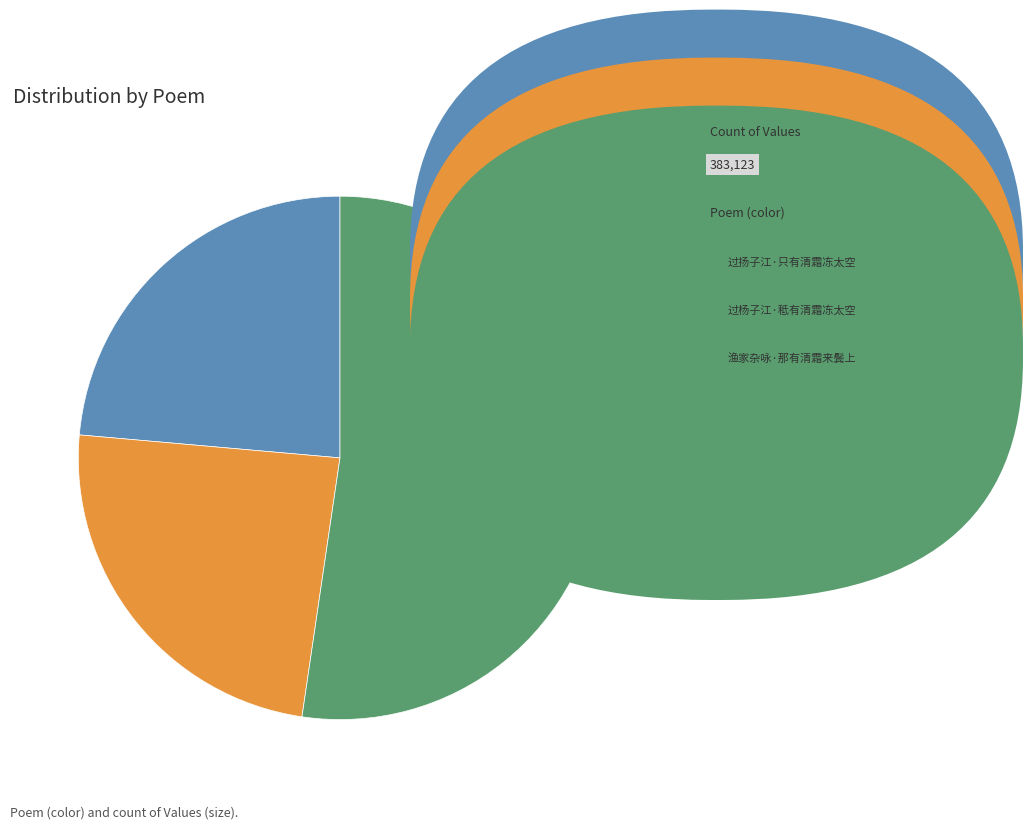

Is there any slice that represents more than half of the pie?

Yes